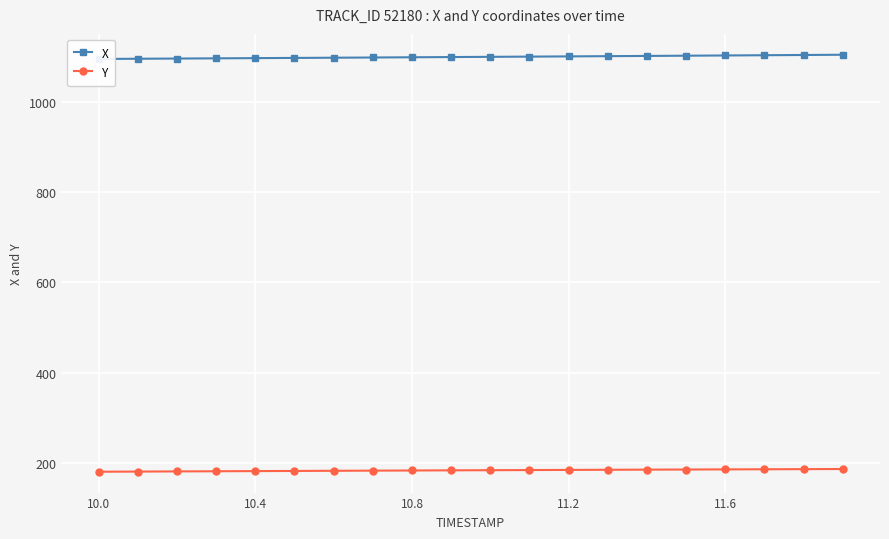

What is the maximum value for Y?

186.4